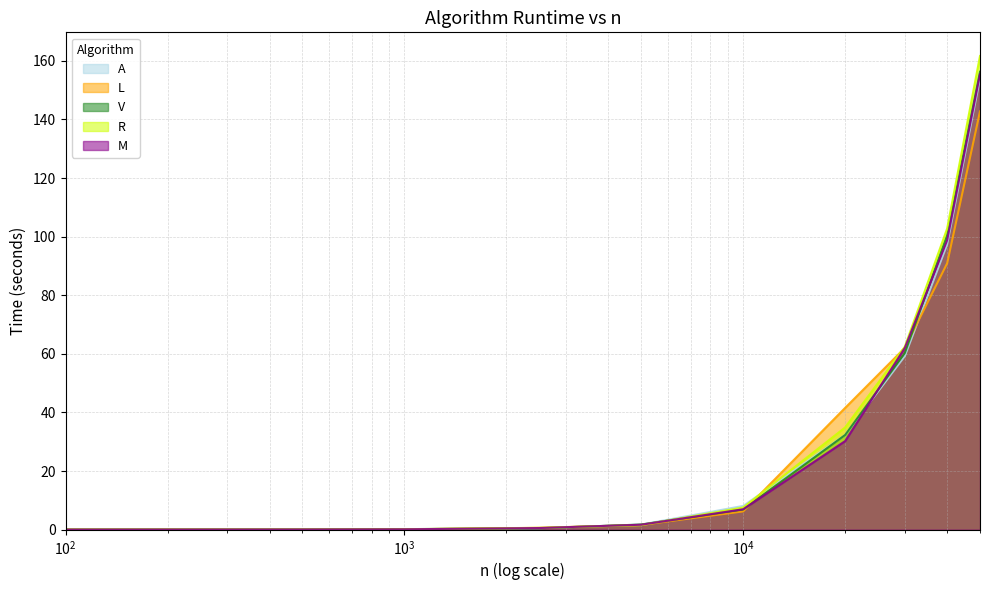

Which series has the widest spread of values?

R